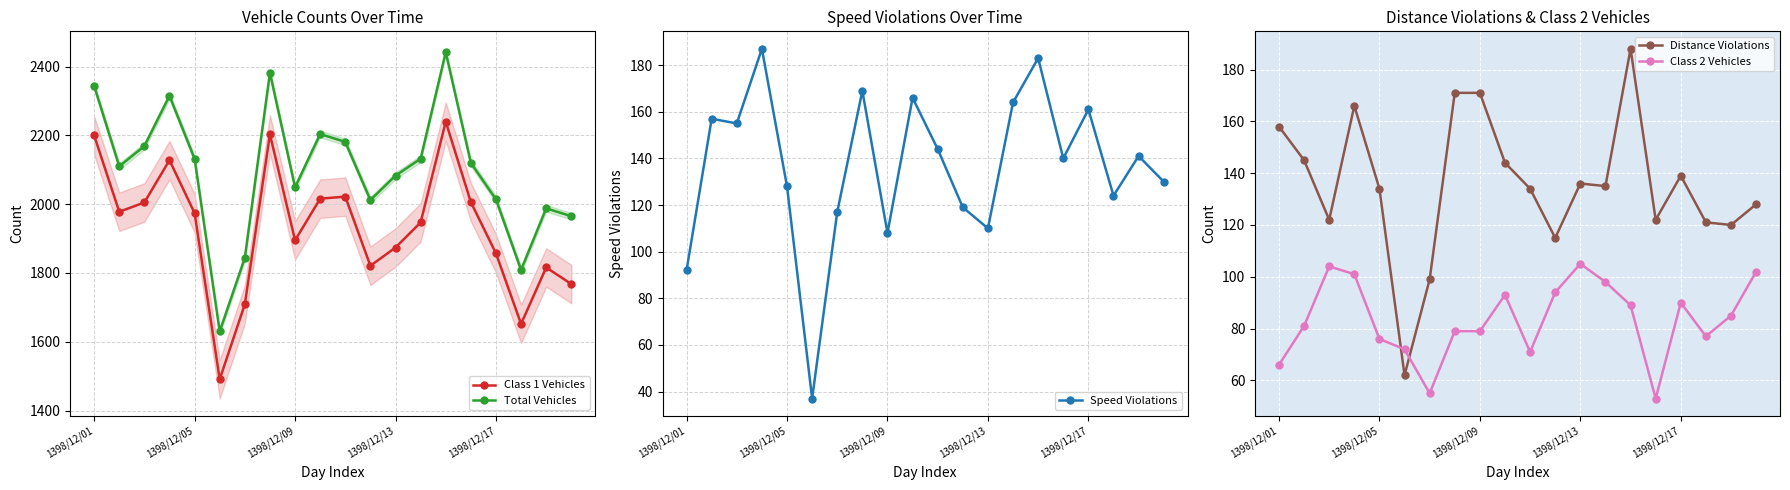

True or false: Speed Violations and Class 1 Vehicles intersect in this chart.

False